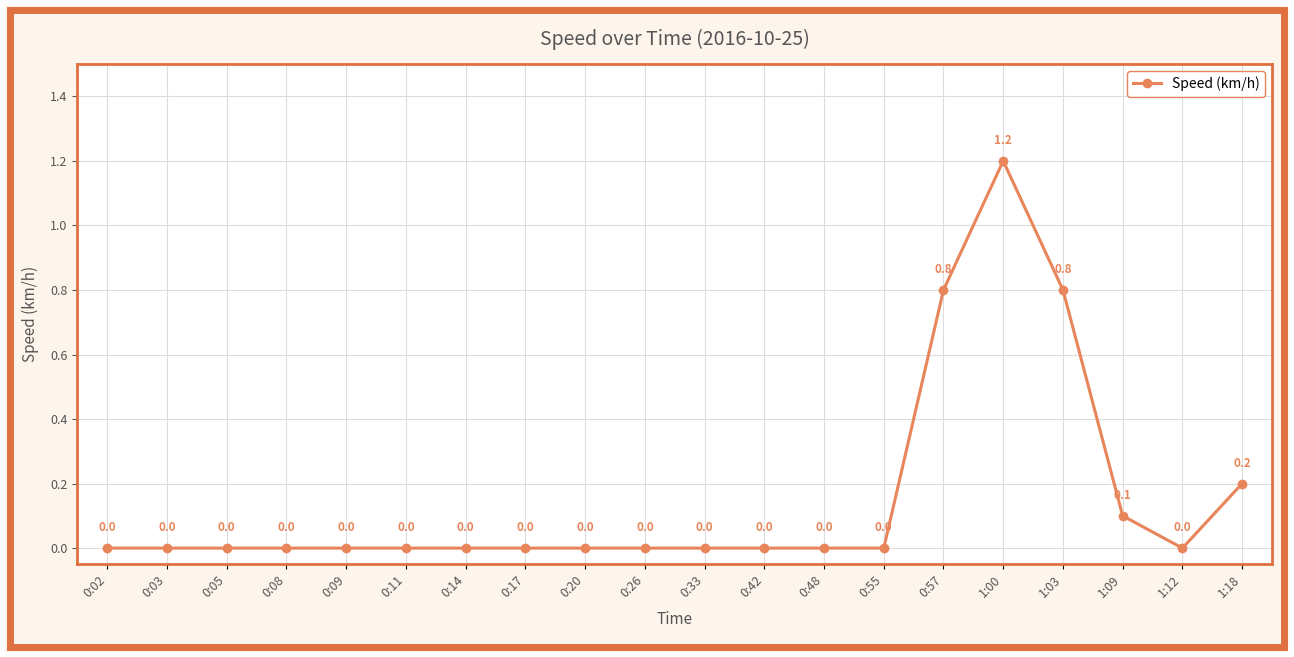

Does the chart display data point markers on the line(s)?

Yes